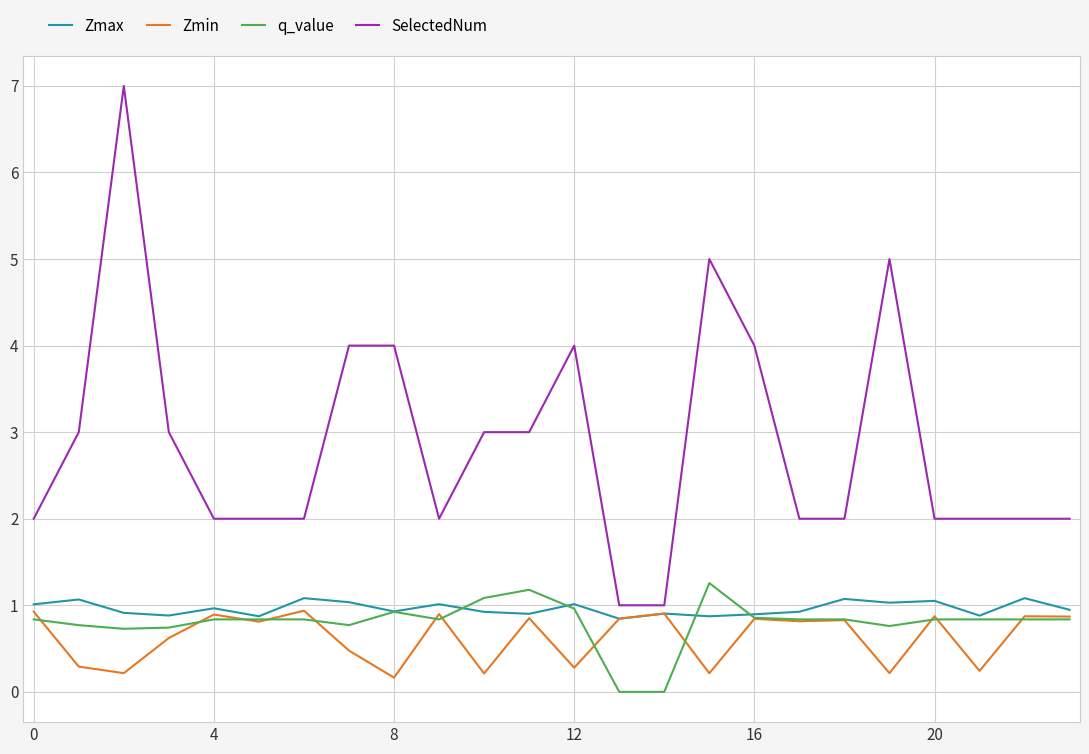

Which series has the largest range (max minus min)?

SelectedNum